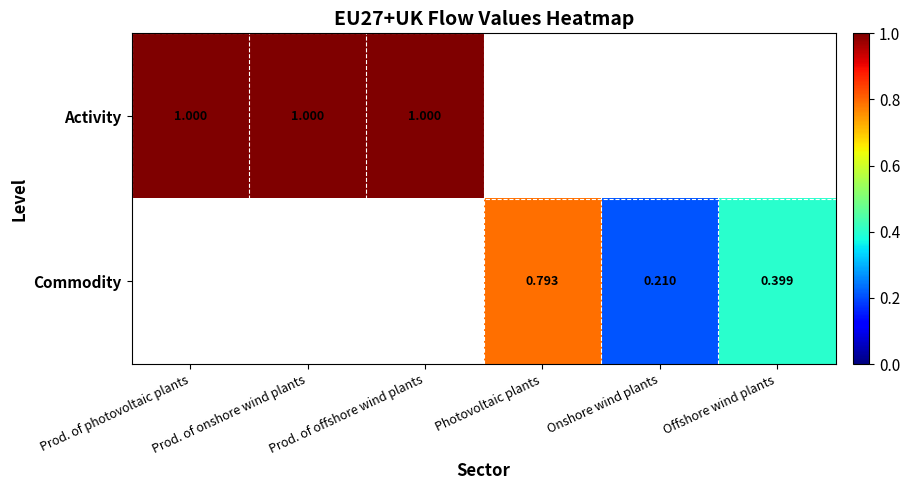

Rank the series at Prod. of offshore wind plants from highest to lowest value.

Activity, Commodity